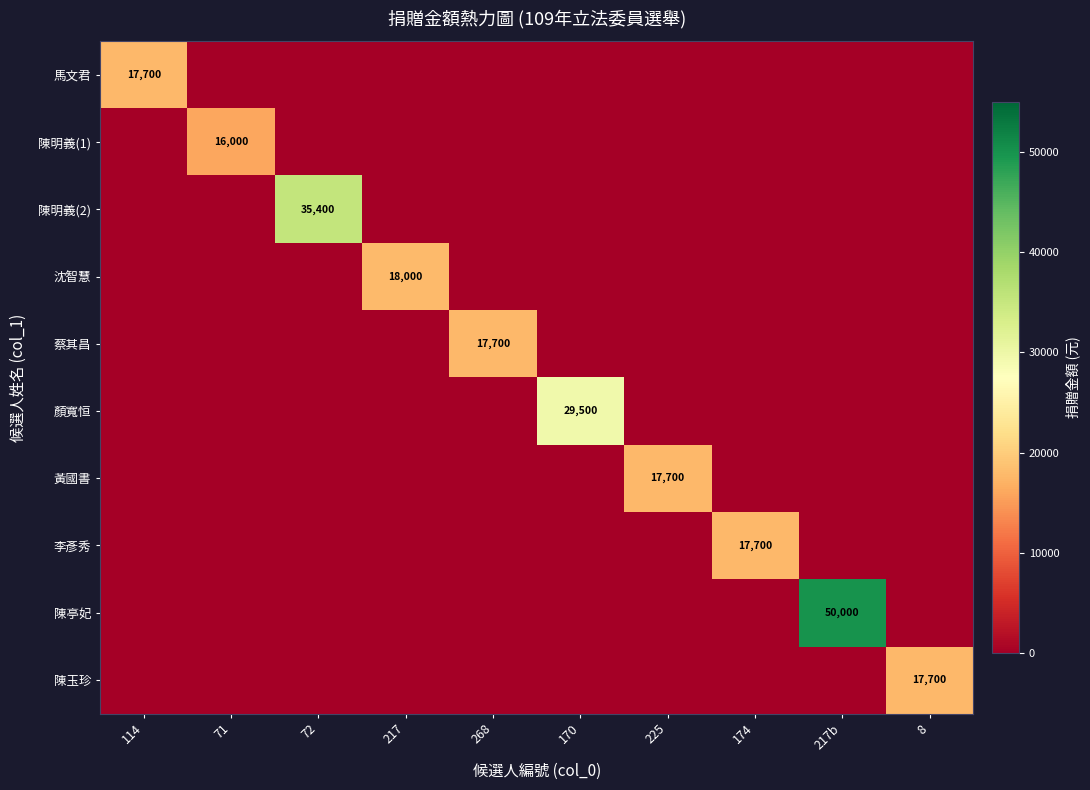

True or false: 黃國書 has a value of 17700 at 225.

True